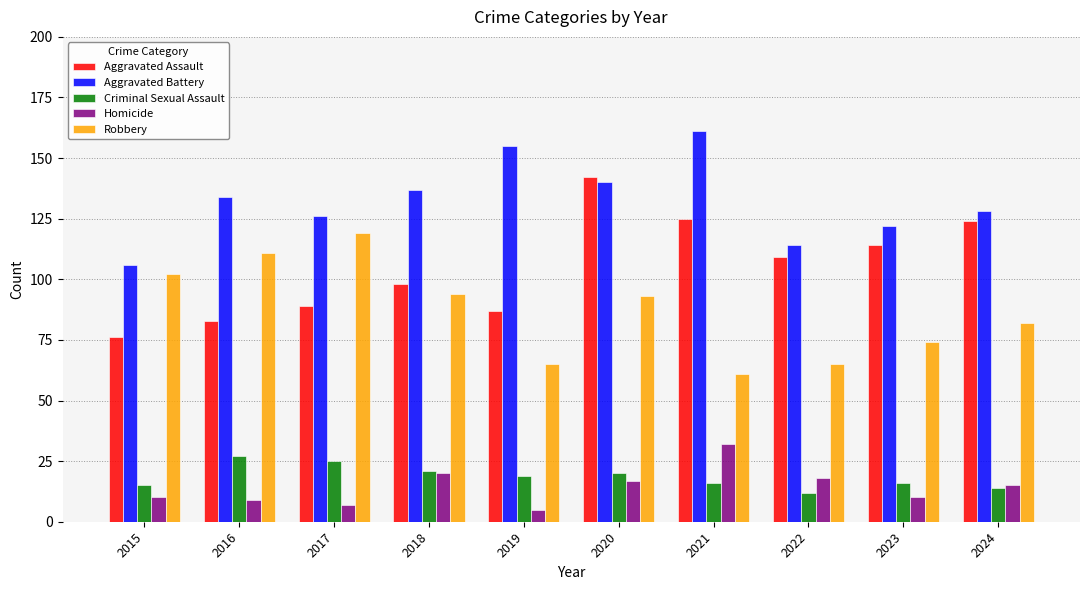

List the series in order of their peak value, highest first.

Aggravated Battery, Aggravated Assault, Robbery, Homicide, Criminal Sexual Assault